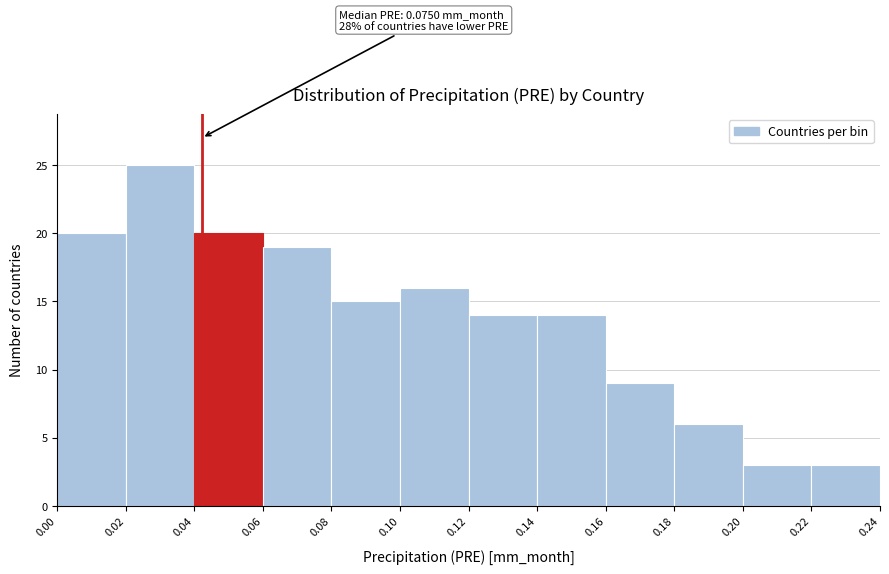

Which range on the x-axis has the tallest bar?

0.02 to 0.04